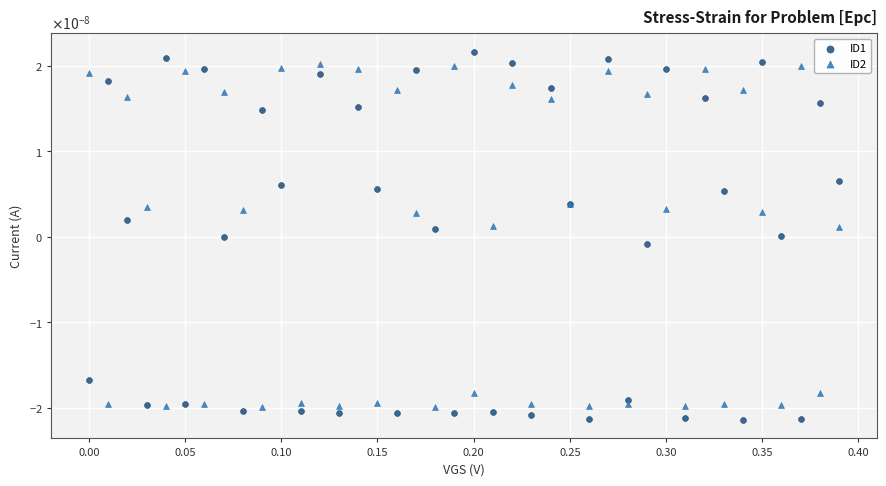

Which series contains the lowest Y value?

ID1